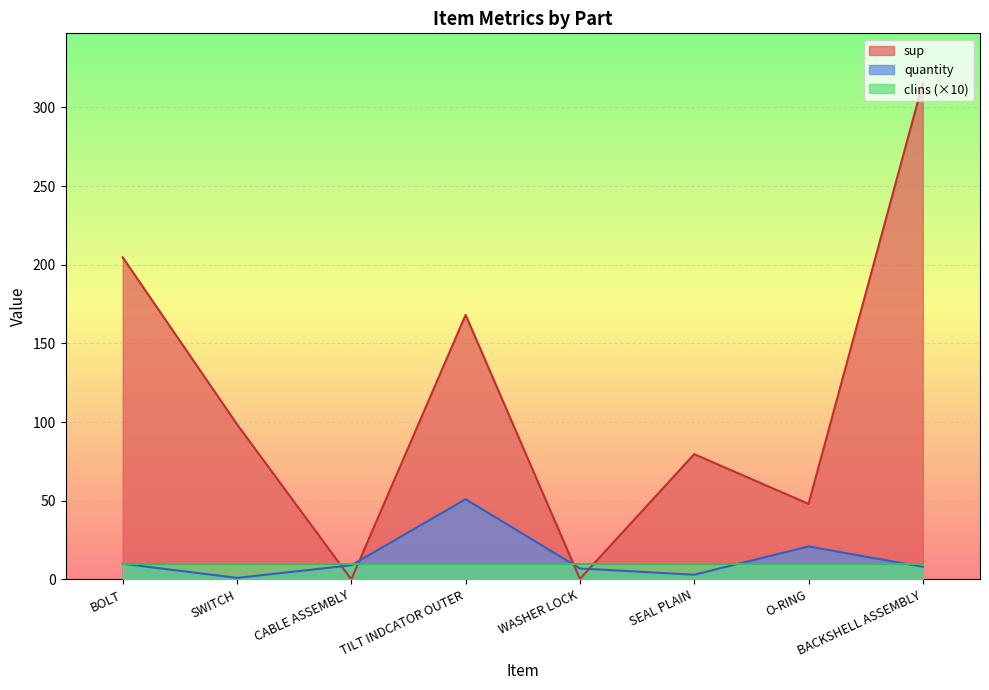

Rank the series at SEAL PLAIN from lowest to highest value.

quantity, clins (×10), sup